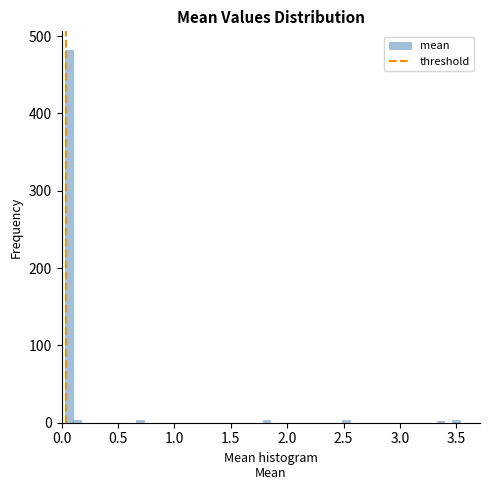

Read against the x-axis, roughly where is the centre of the tallest bar?

0.05